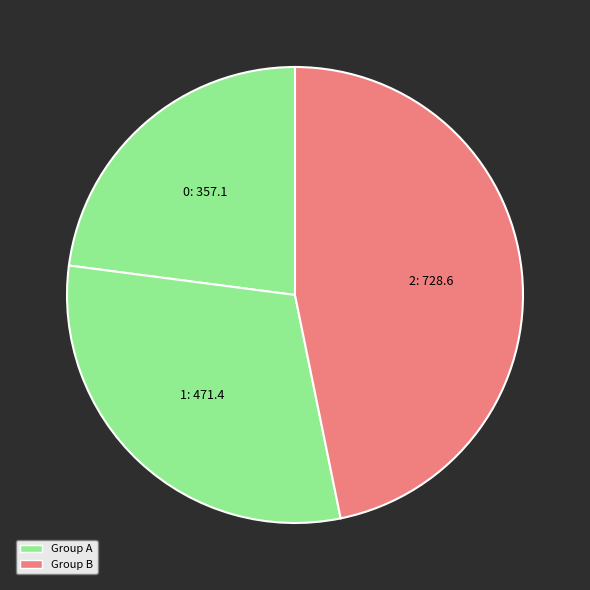

The 0 slice represents 23% of the pie. True or false?

True